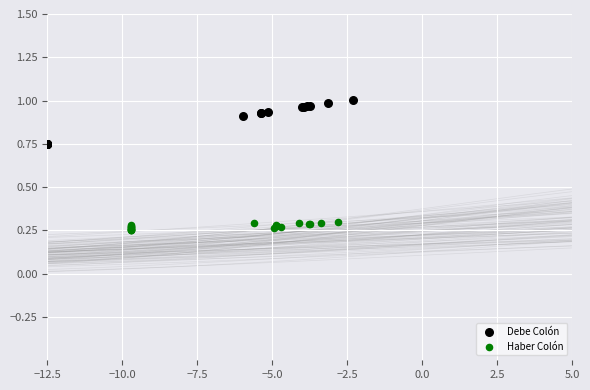

Which series contains the lowest Y value?

Haber Colón